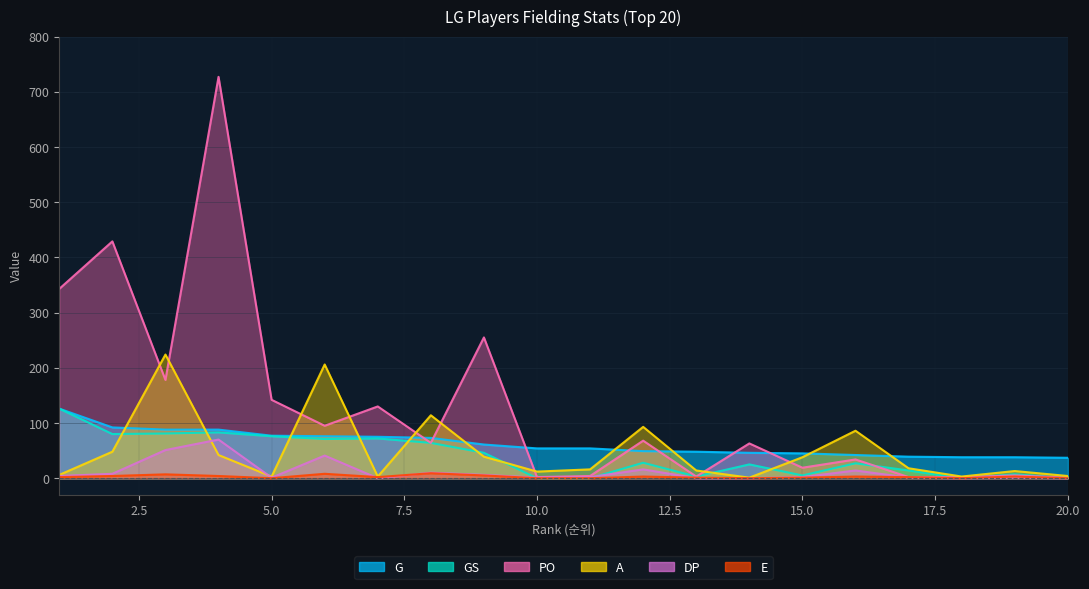

Which series has the widest spread of values?

PO